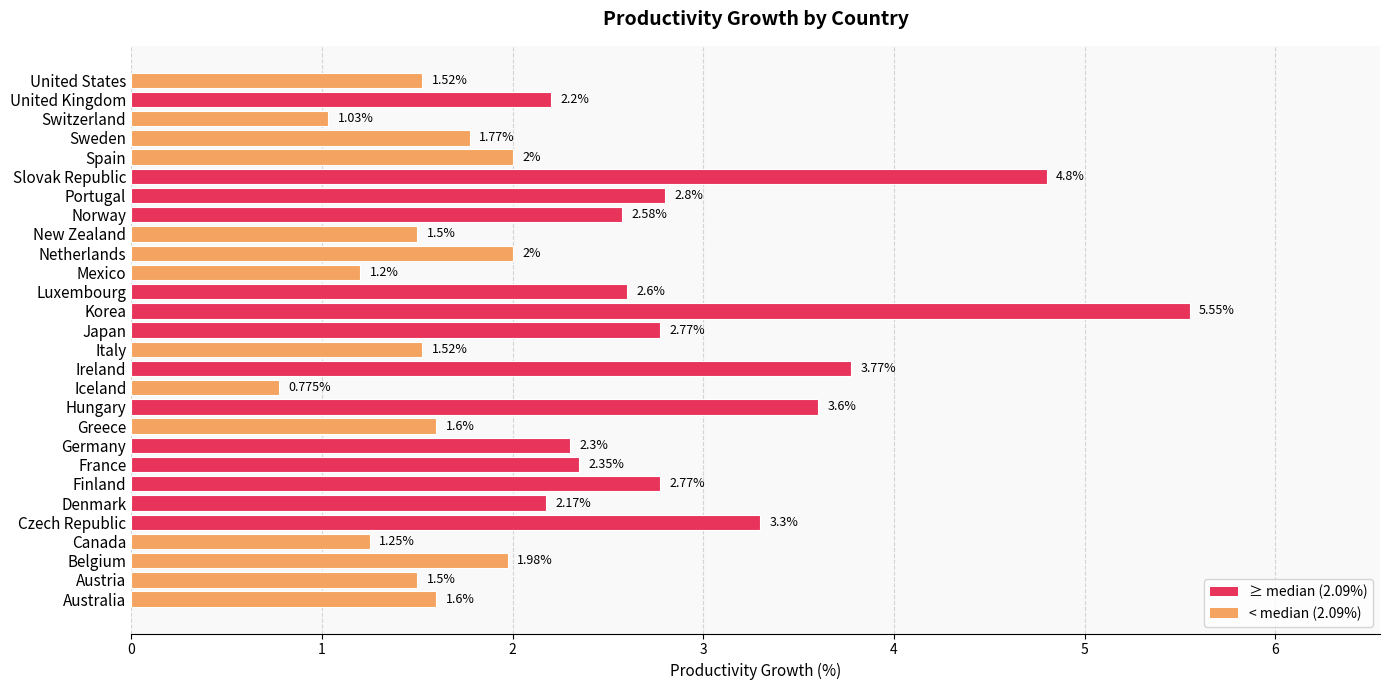

At which category does the chart reach its minimum across all series?

Iceland